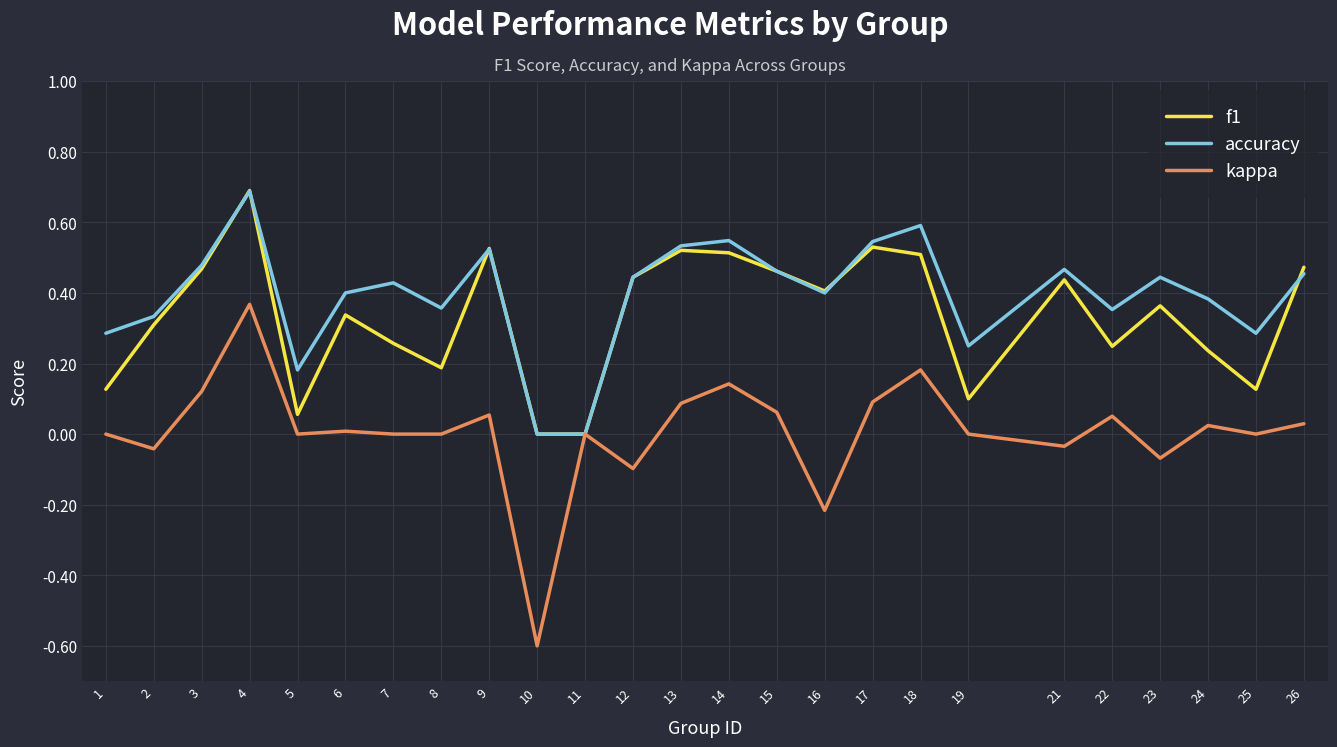

What is the maximum value shown in the chart?

0.7